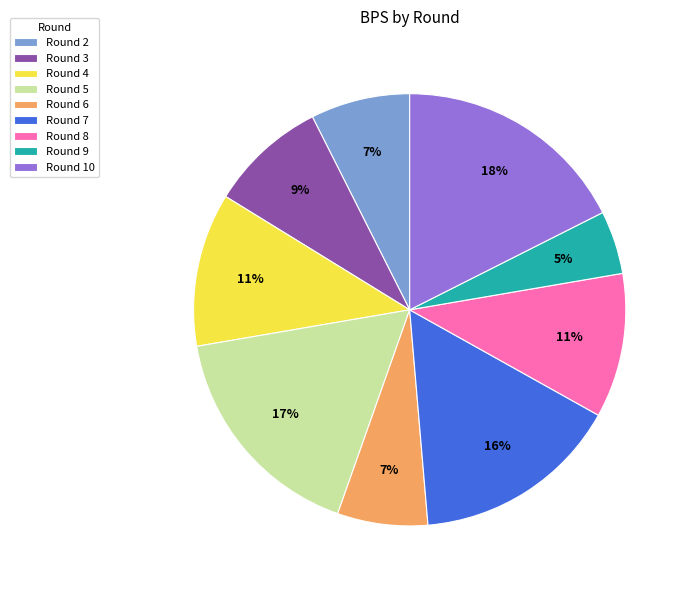

Combined, do Round 2 and Round 10 account for over 50%?

No